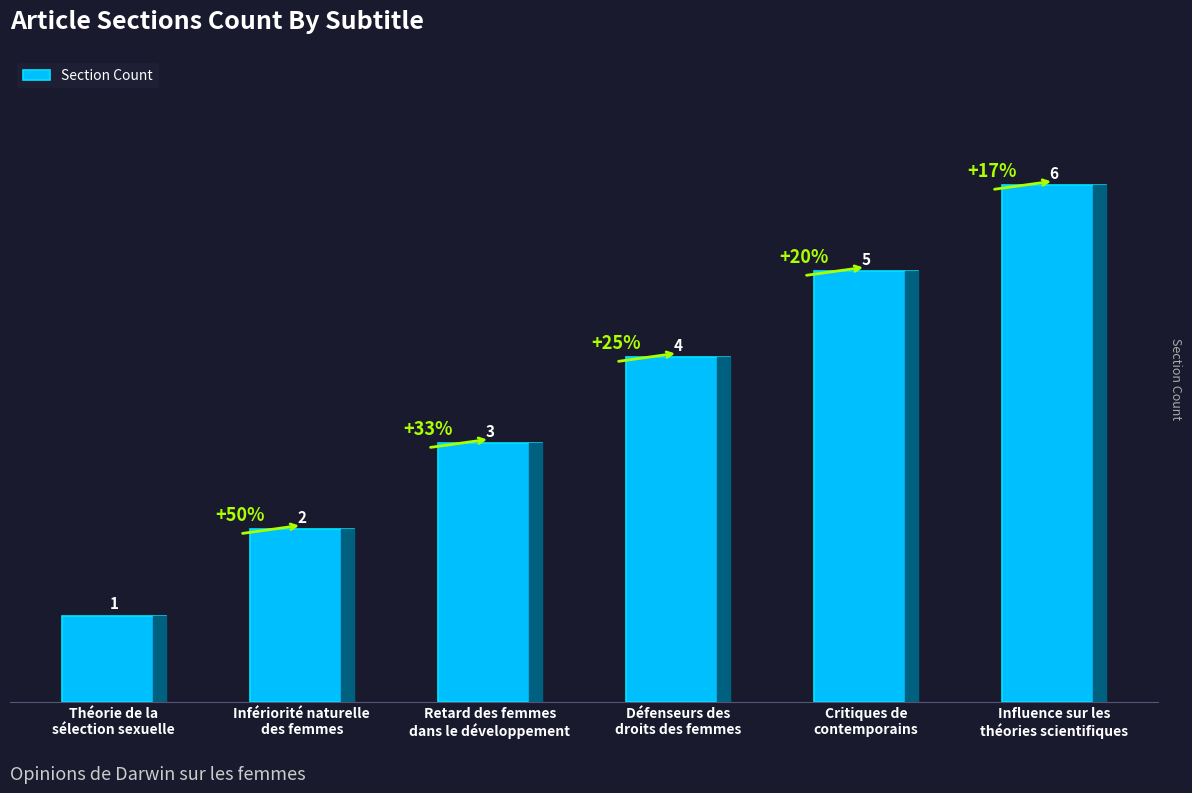

How many data points are less than 4?

3